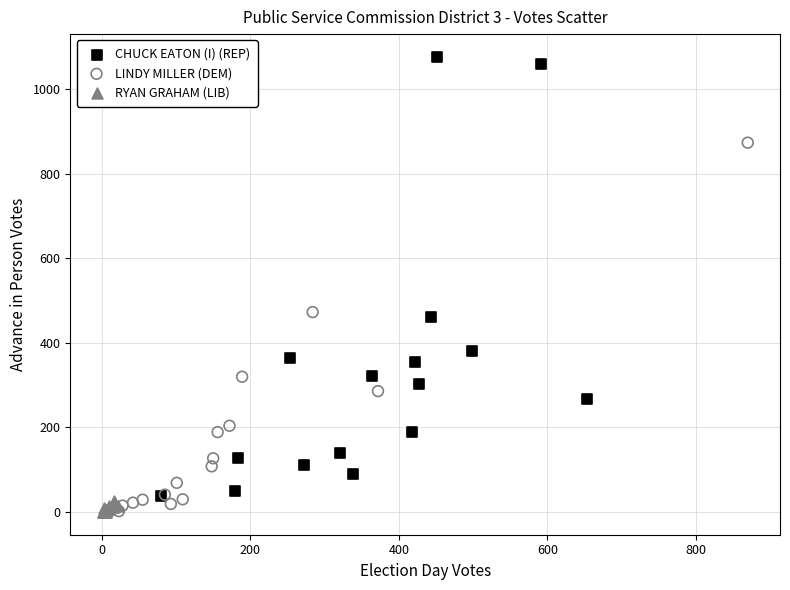

Which series reaches the maximum Y coordinate?

CHUCK EATON (I) (REP)